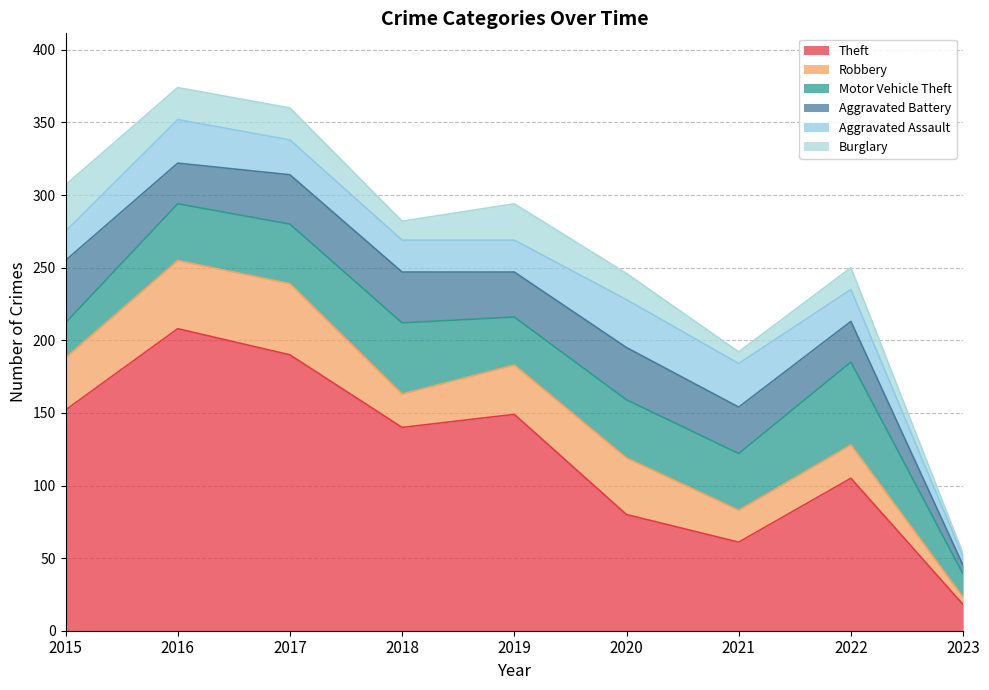

Which series ends up on top after the final intersection of Burglary and Motor Vehicle Theft?

Motor Vehicle Theft